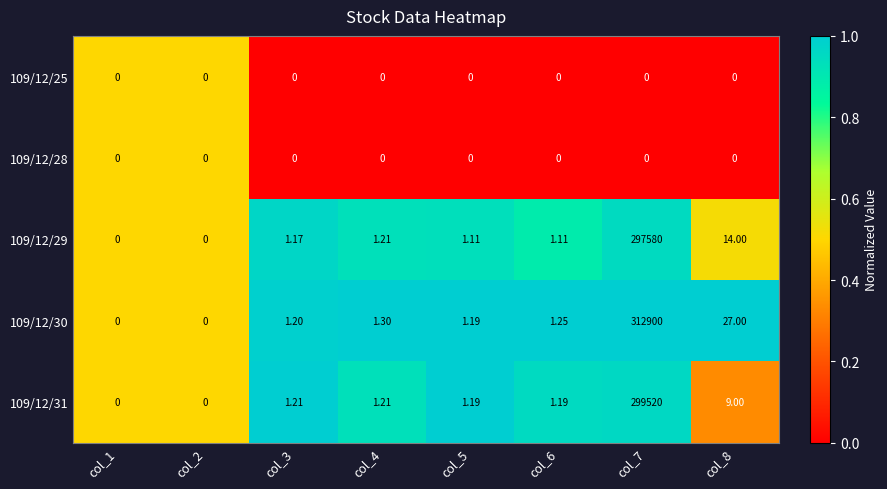

How many data points in 109/12/30 are above 1?

6